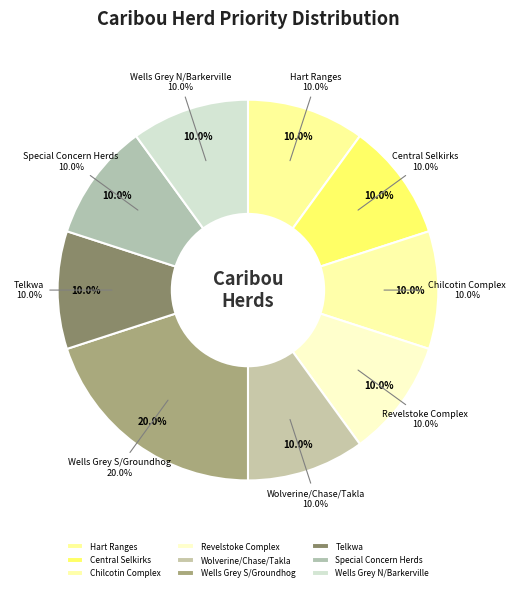

Do Chilcotin Complex and Revelstoke Complex together represent more than half of the pie?

No